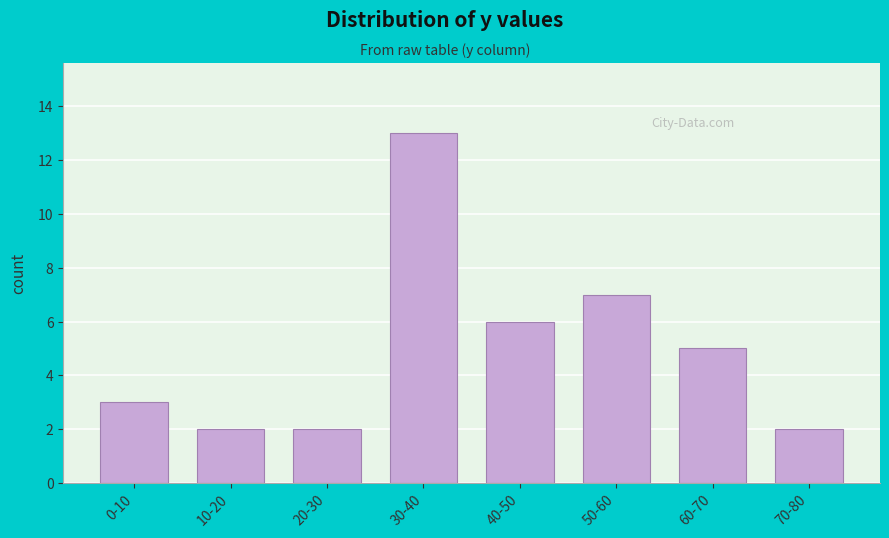

Reading right to left, what are all the values shown in this chart?

70-80=2	60-70=5	50-60=7	40-50=6	30-40=13	20-30=2	10-20=2	0-10=3